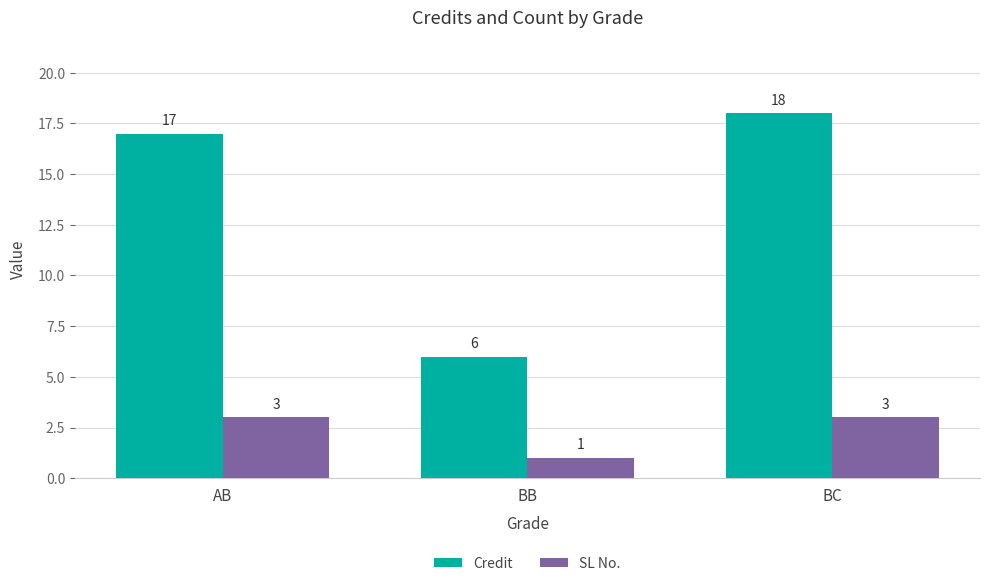

What is the total value across all series at AB?

20